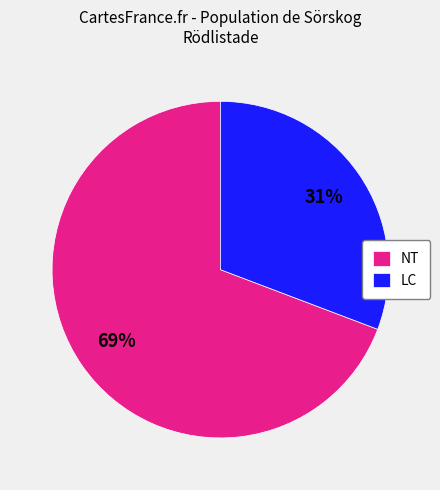

Which category has the biggest portion of the pie?

NT